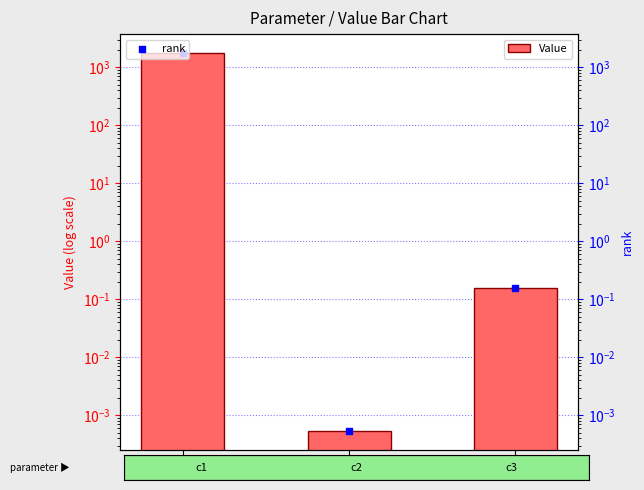

Which series has the largest Y range (max minus min)?

Value